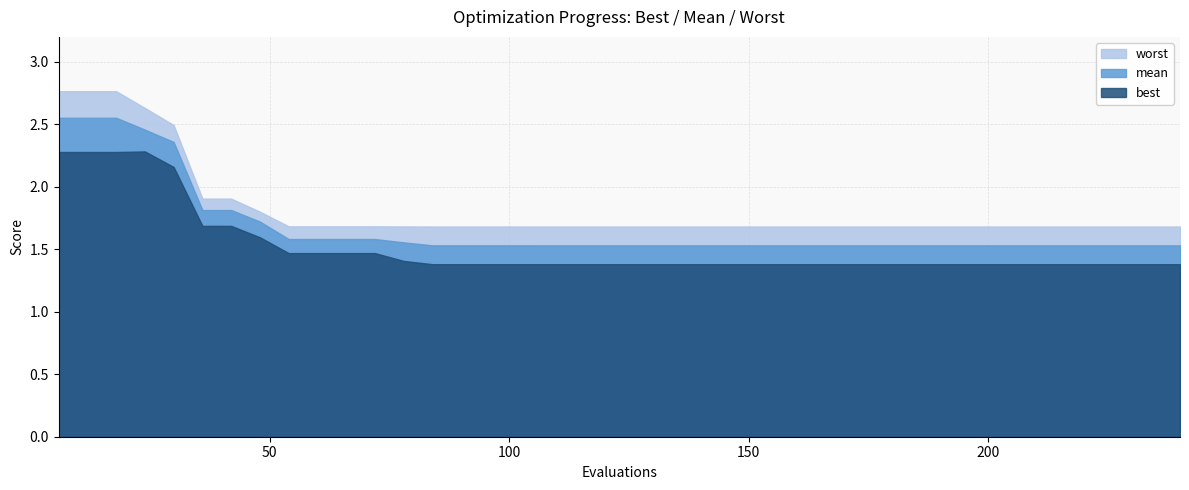

True or false: best and mean intersect in this chart.

False